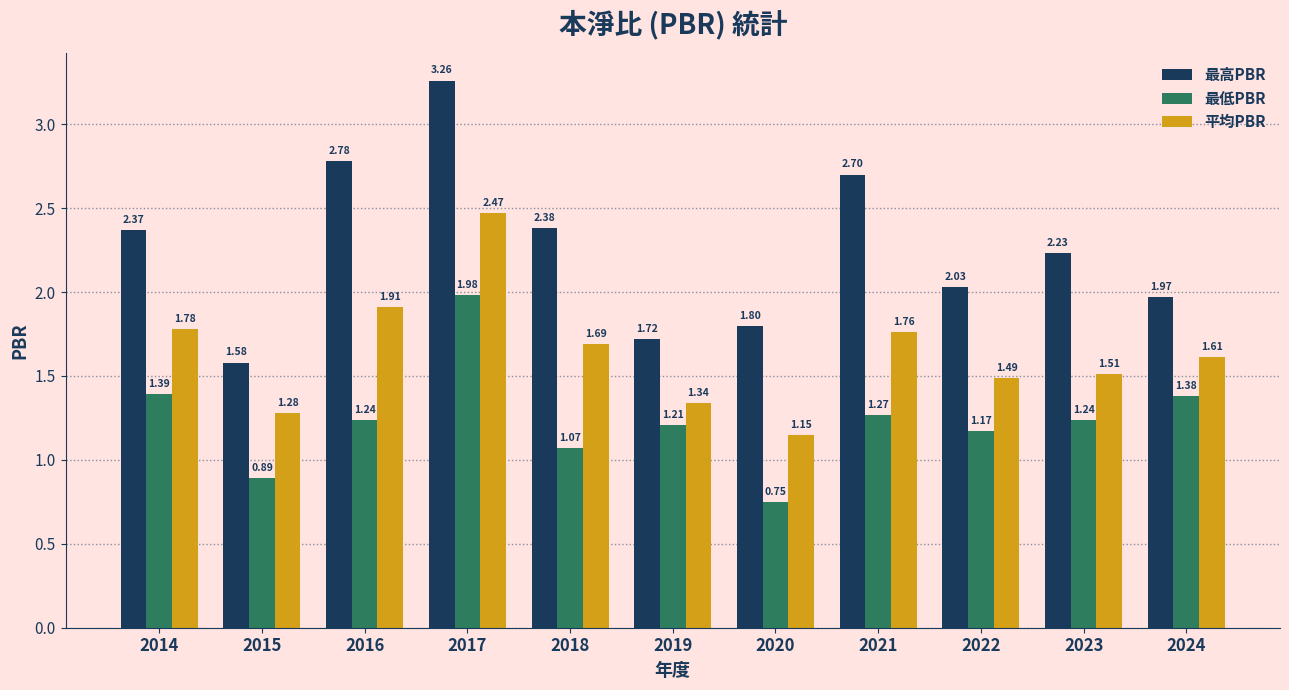

How many bars are there in each group?

3